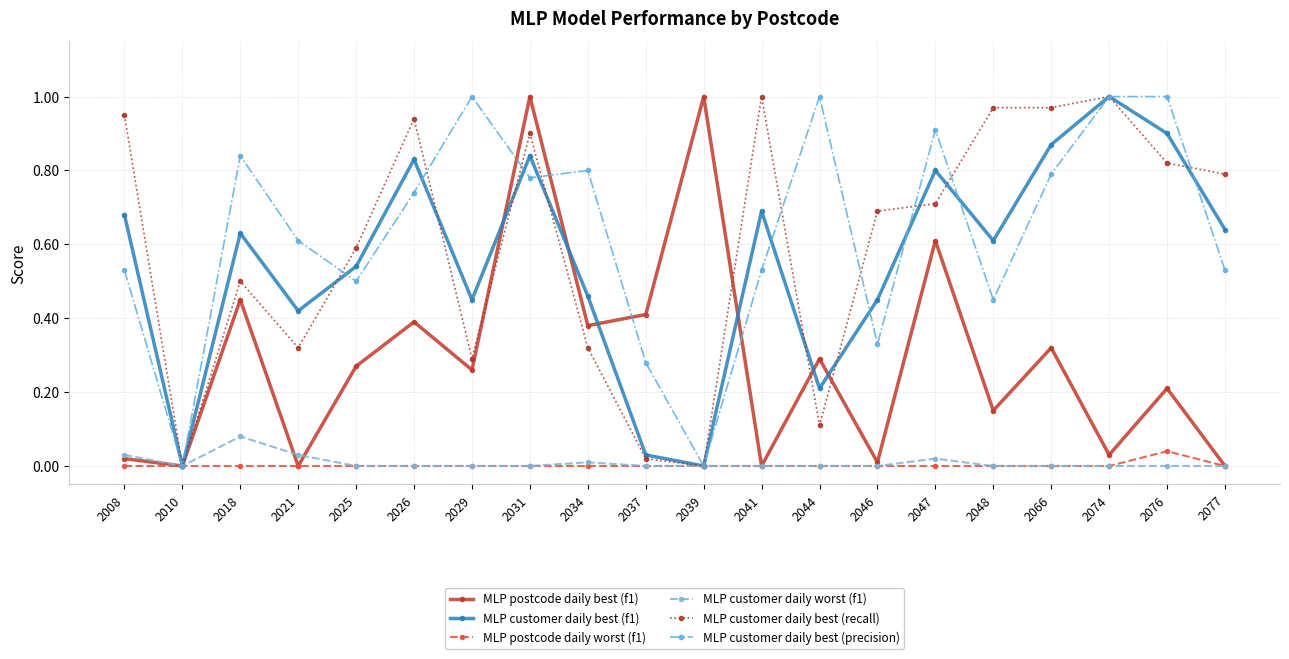

Which series ends up on top after the final intersection of MLP customer daily best (precision) and MLP customer daily best (f1)?

MLP customer daily best (f1)